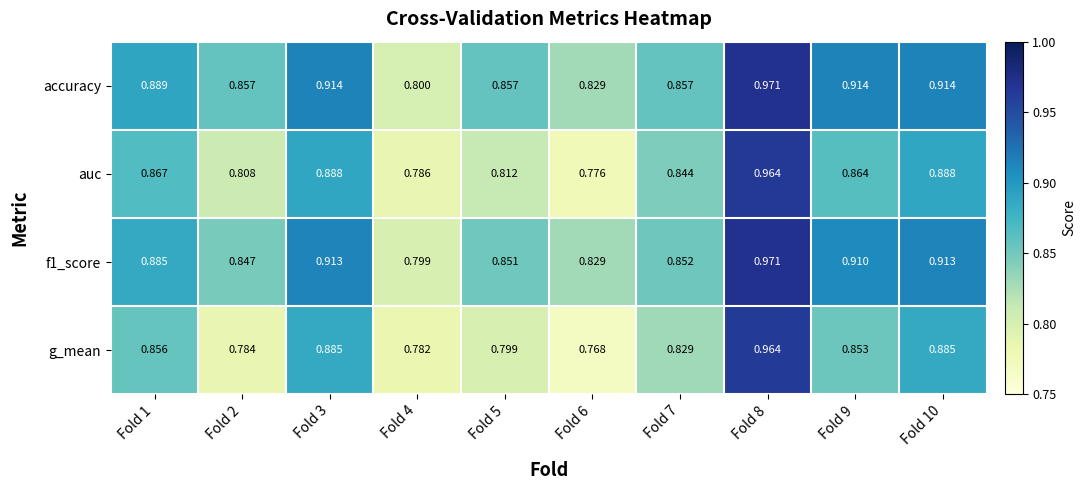

How many distinct data groups are displayed?

4